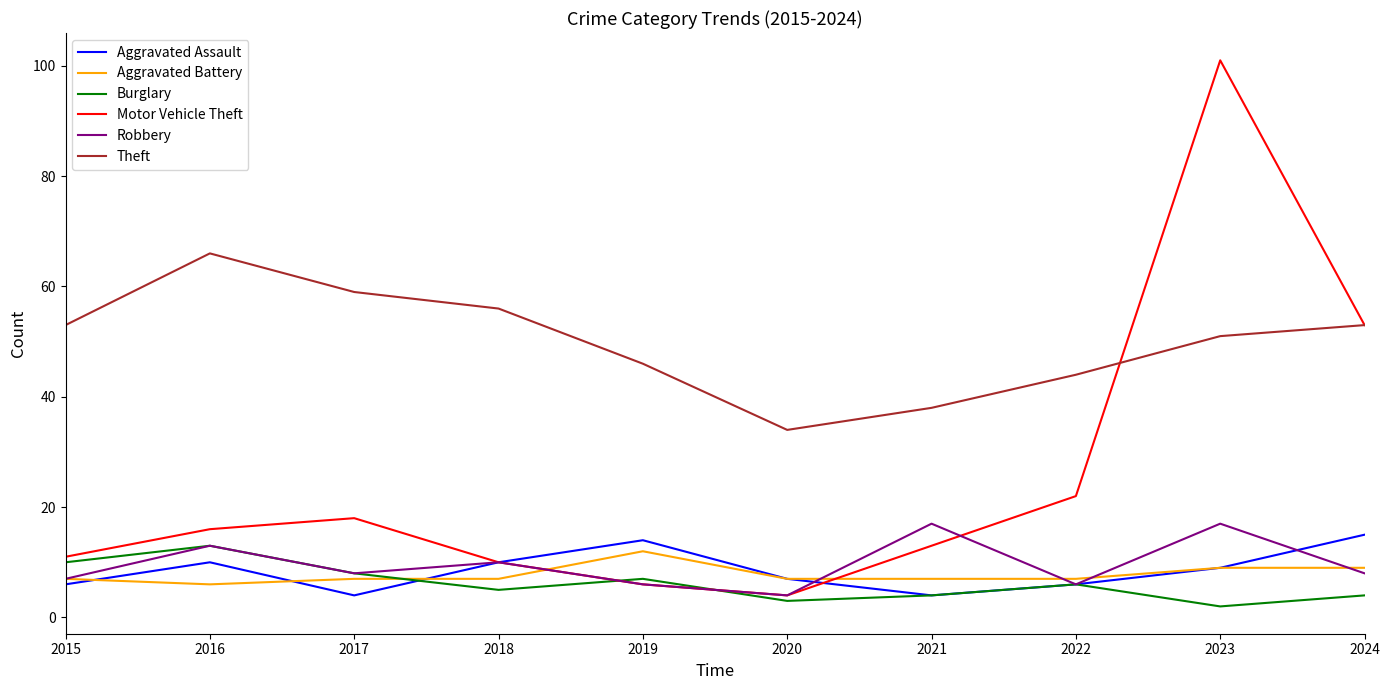

At which category does Aggravated Battery reach its first local valley?

2016